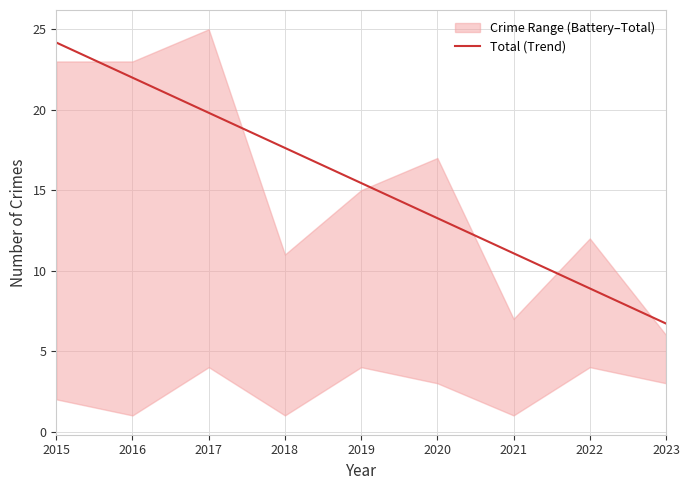

The value at 2023 is 6.7. True or false?

True